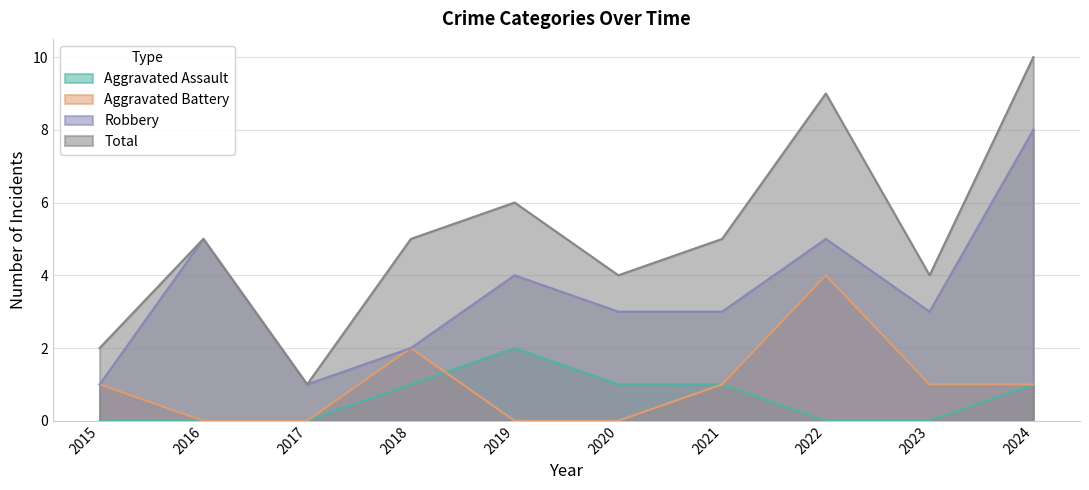

What is the value of the Robbery point at the 2nd from the left?

5